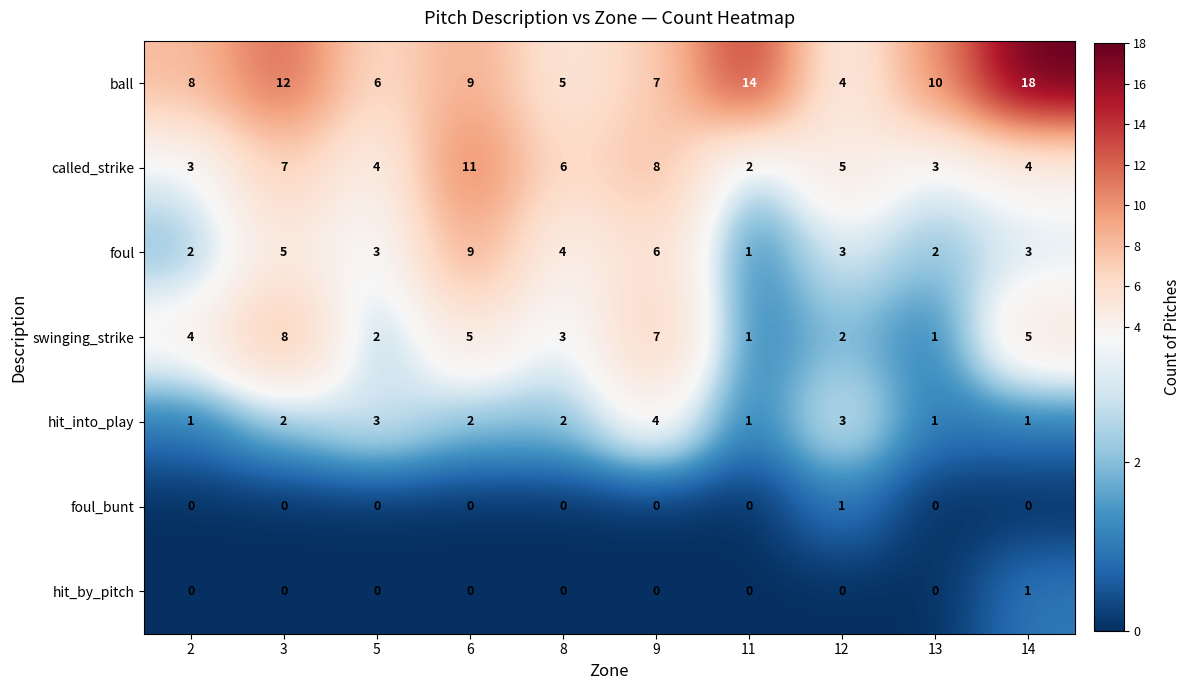

How many categories are shown in the chart?

10